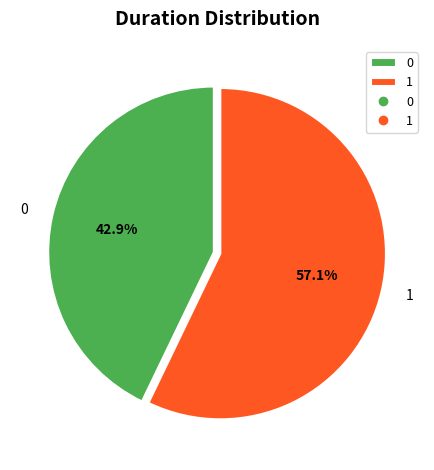

Does 0 account for over 50% of the chart?

No